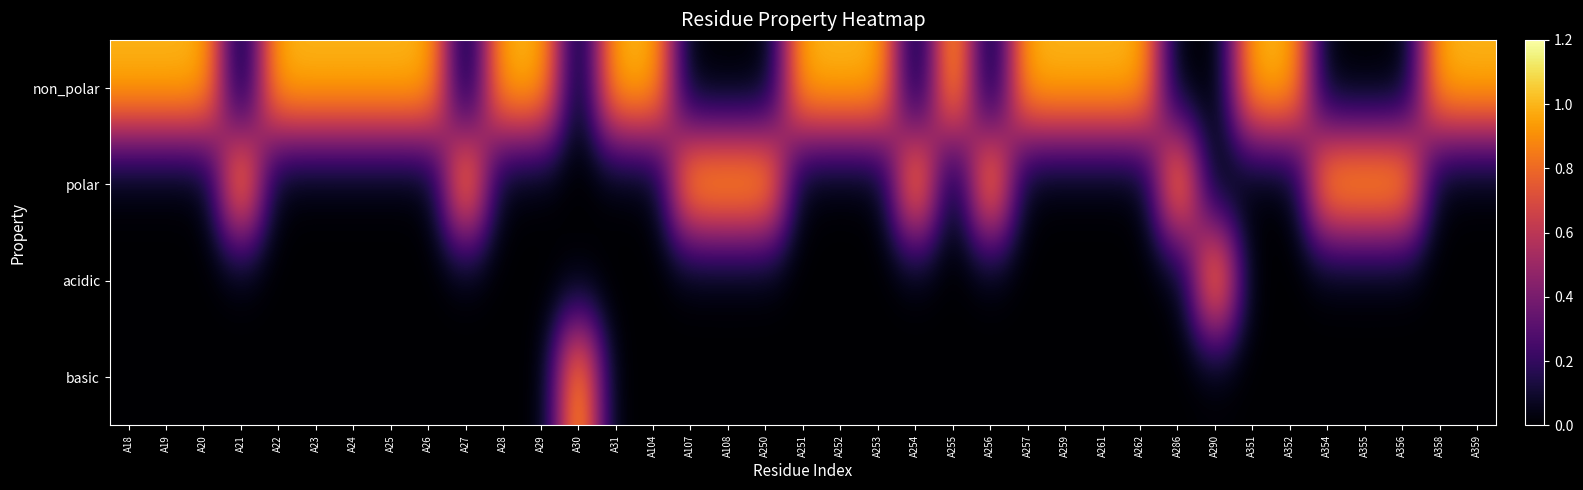

At which category does the chart reach its minimum across all series?

A21